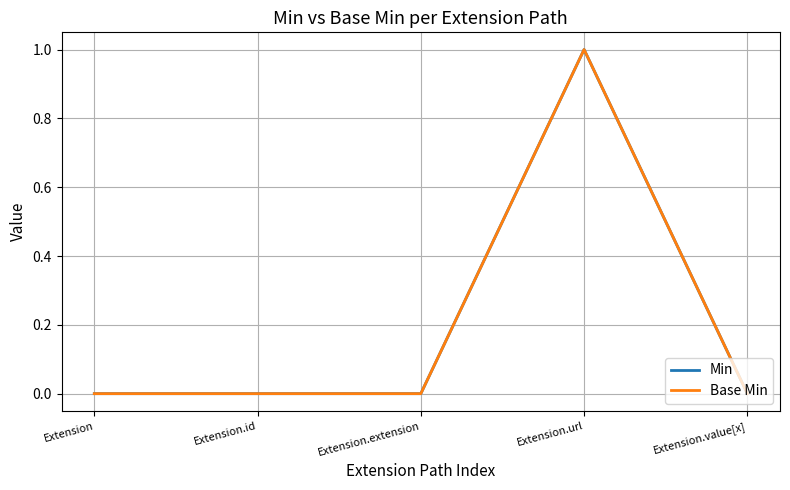

Does the chart have visible grid lines?

Yes